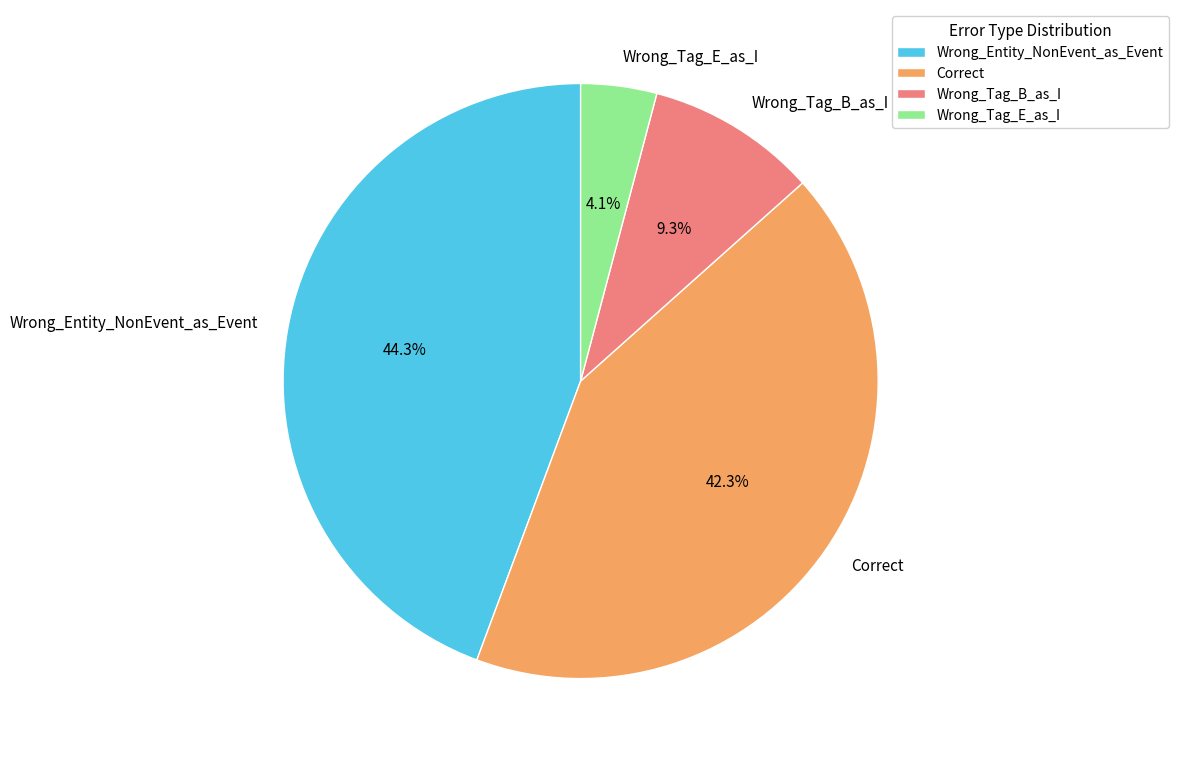

To the nearest percent, what percentage of the pie is Wrong_Tag_B_as_I?

9%